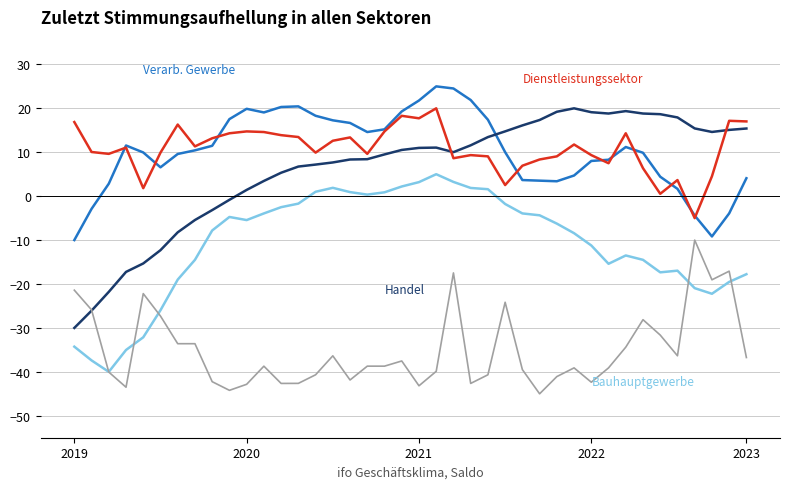

What is the maximum value shown in the chart?

25.0